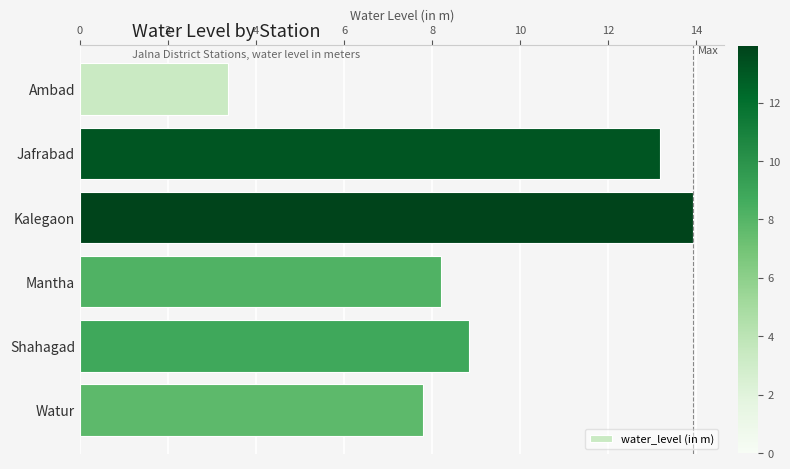

What is the change in value from Mantha to Shahagad?

+0.6